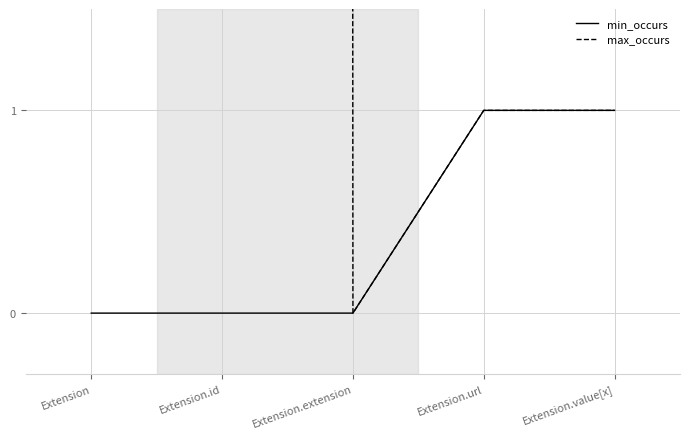

Which category has the lowest value across all series?

Extension